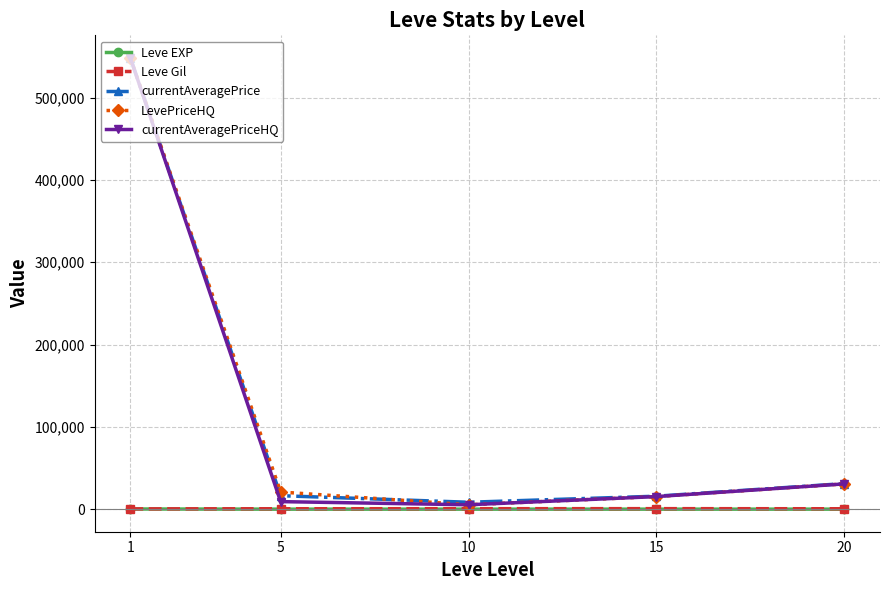

In LevePriceHQ, how many points are lower than both neighbors (excluding endpoints)?

1